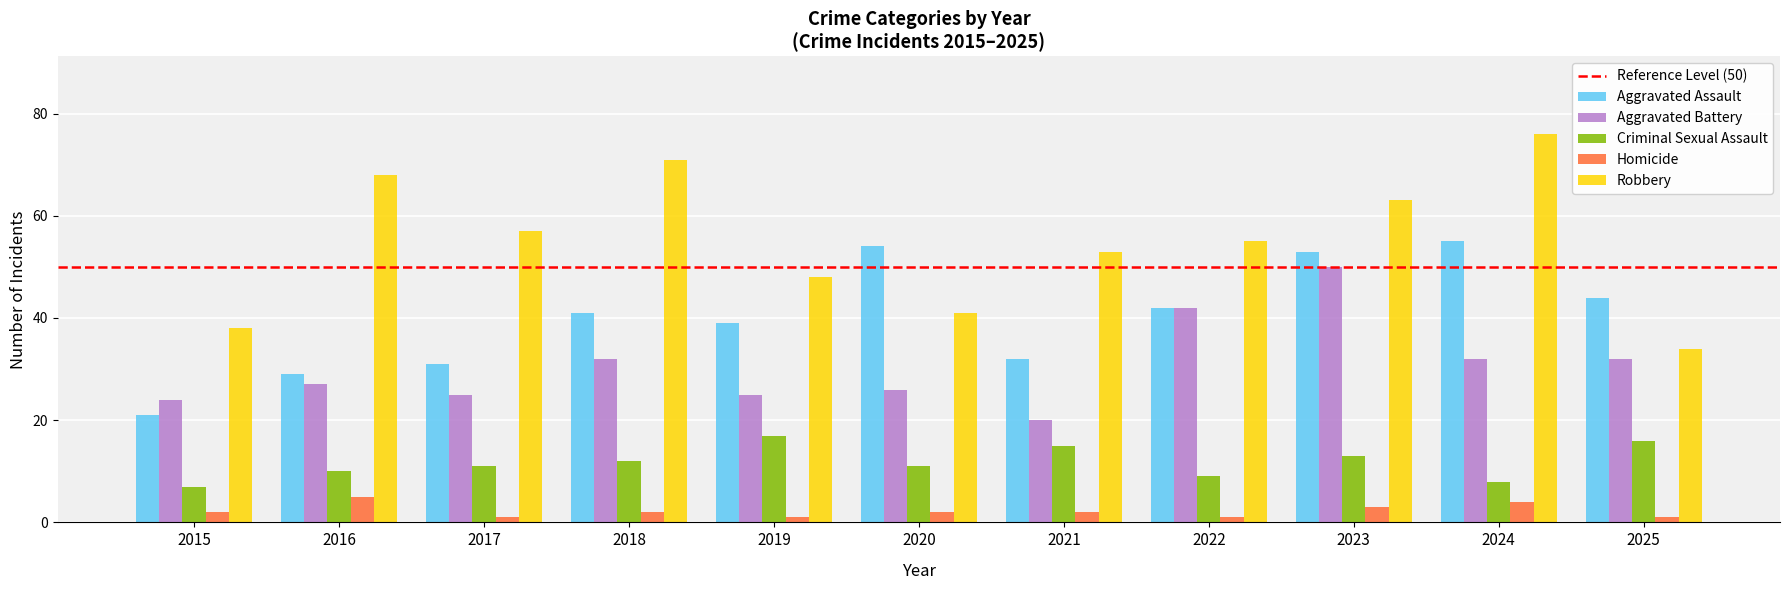

At 2016, list the series in order from smallest to largest.

Homicide, Criminal Sexual Assault, Aggravated Battery, Aggravated Assault, Robbery